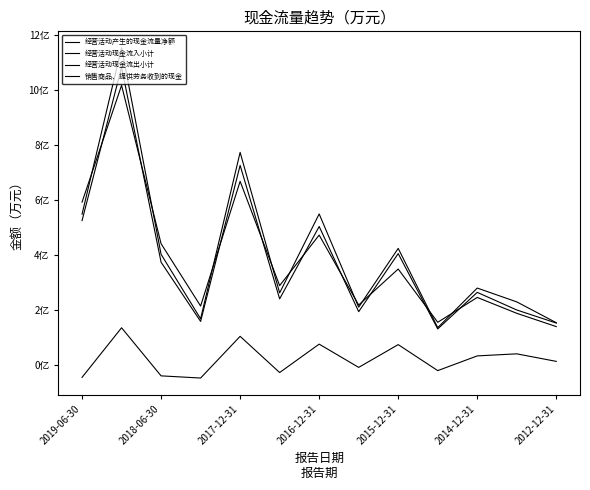

Does the chart have visible grid lines?

No